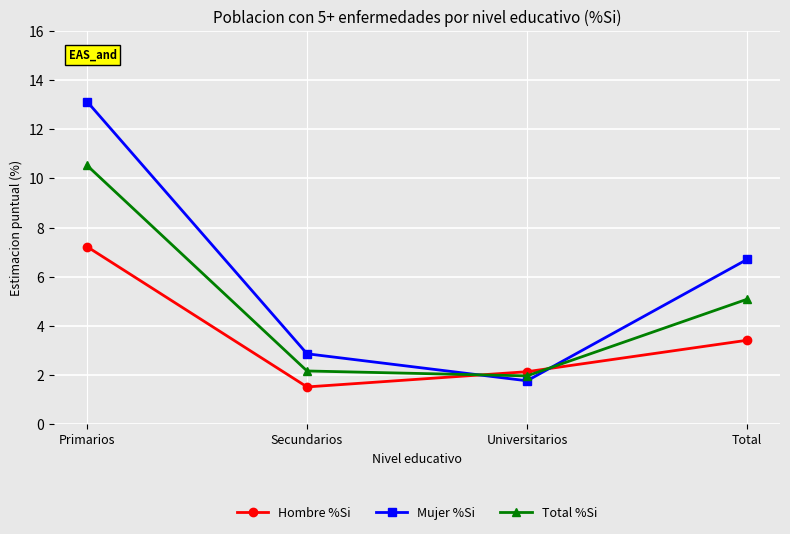

Where do Mujer %Si and Hombre %Si first cross each other?

Secundarios and Universitarios